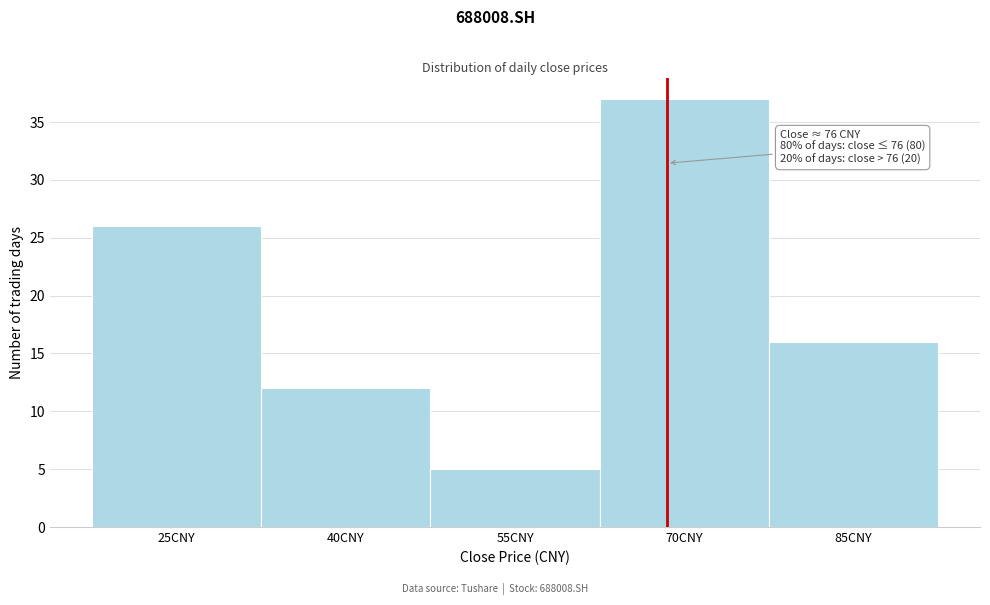

Reading right to left, extract all data points from this chart.

85CNY=16	70CNY=37	55CNY=5	40CNY=12	25CNY=26